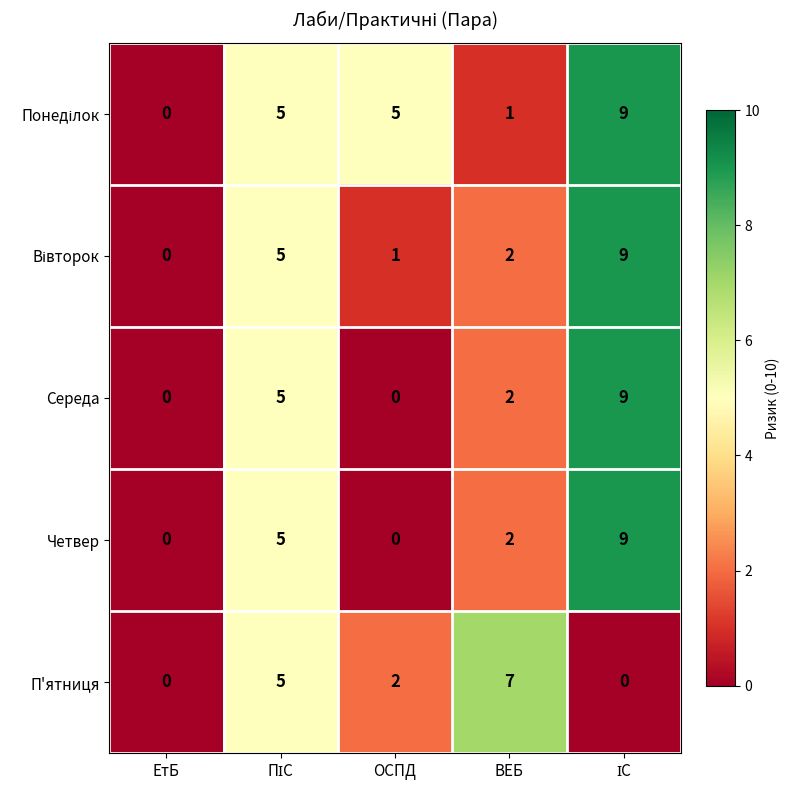

What is the total value across all series at ОСПД?

8